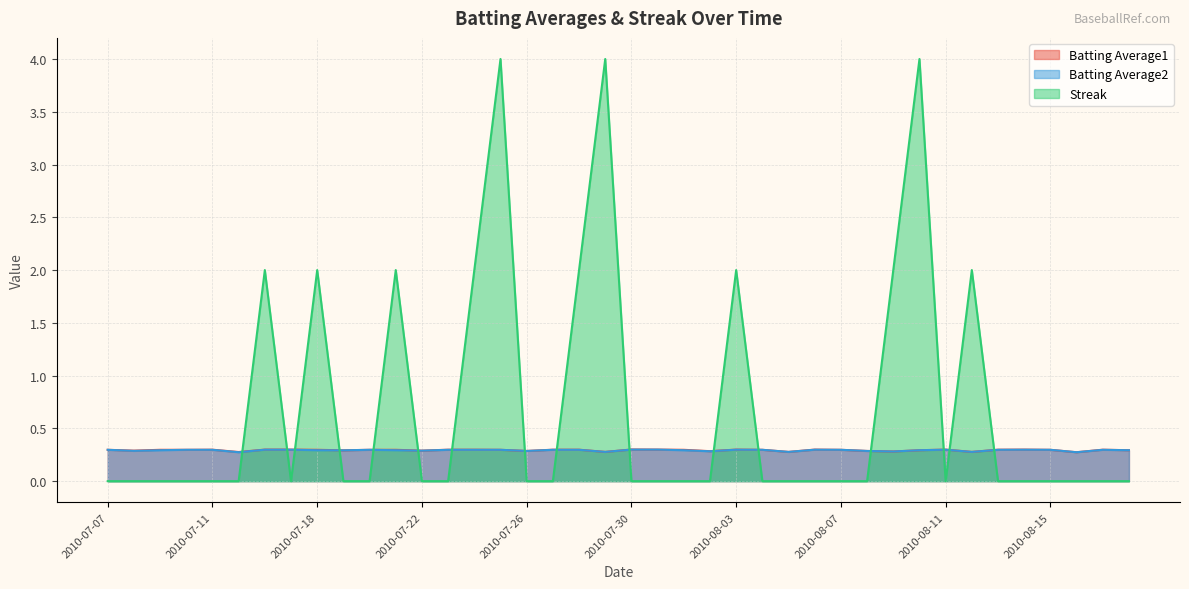

How many distinct data groups are displayed?

3